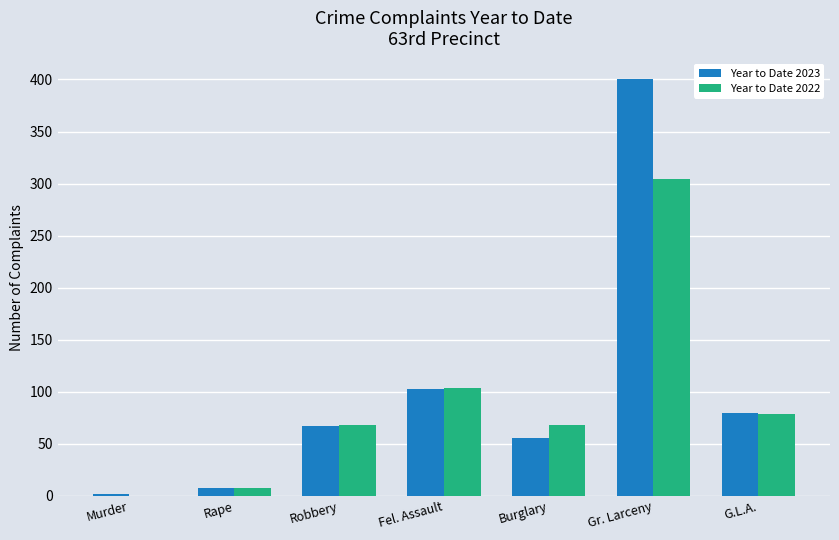

What is the total value across all series at Fel. Assault?

205